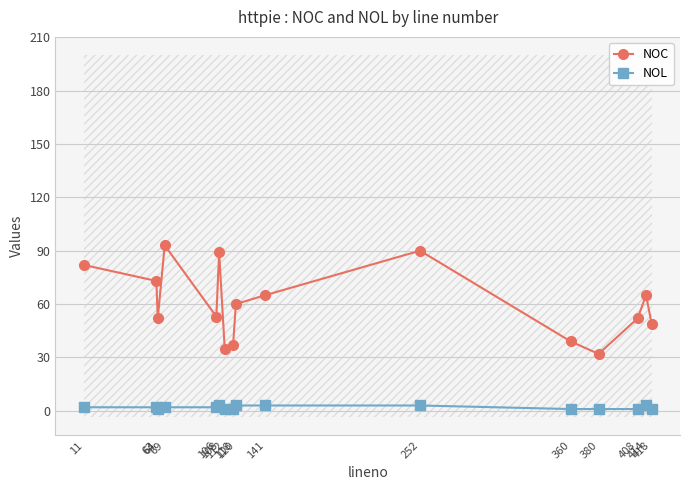

Does the chart have visible grid lines?

Yes